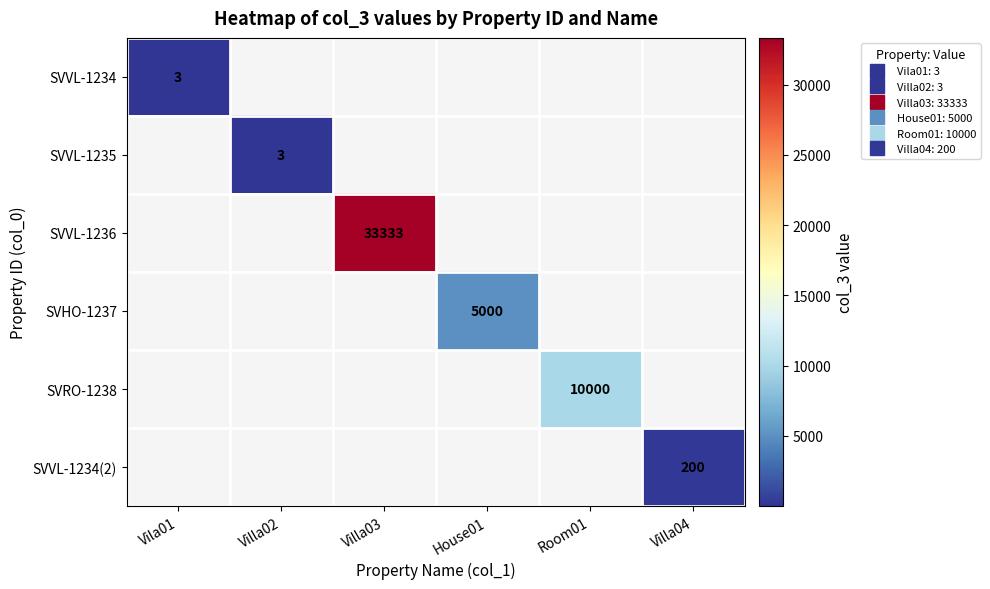

The value of SVVL-1236 at Room01 is 0. True or false?

True